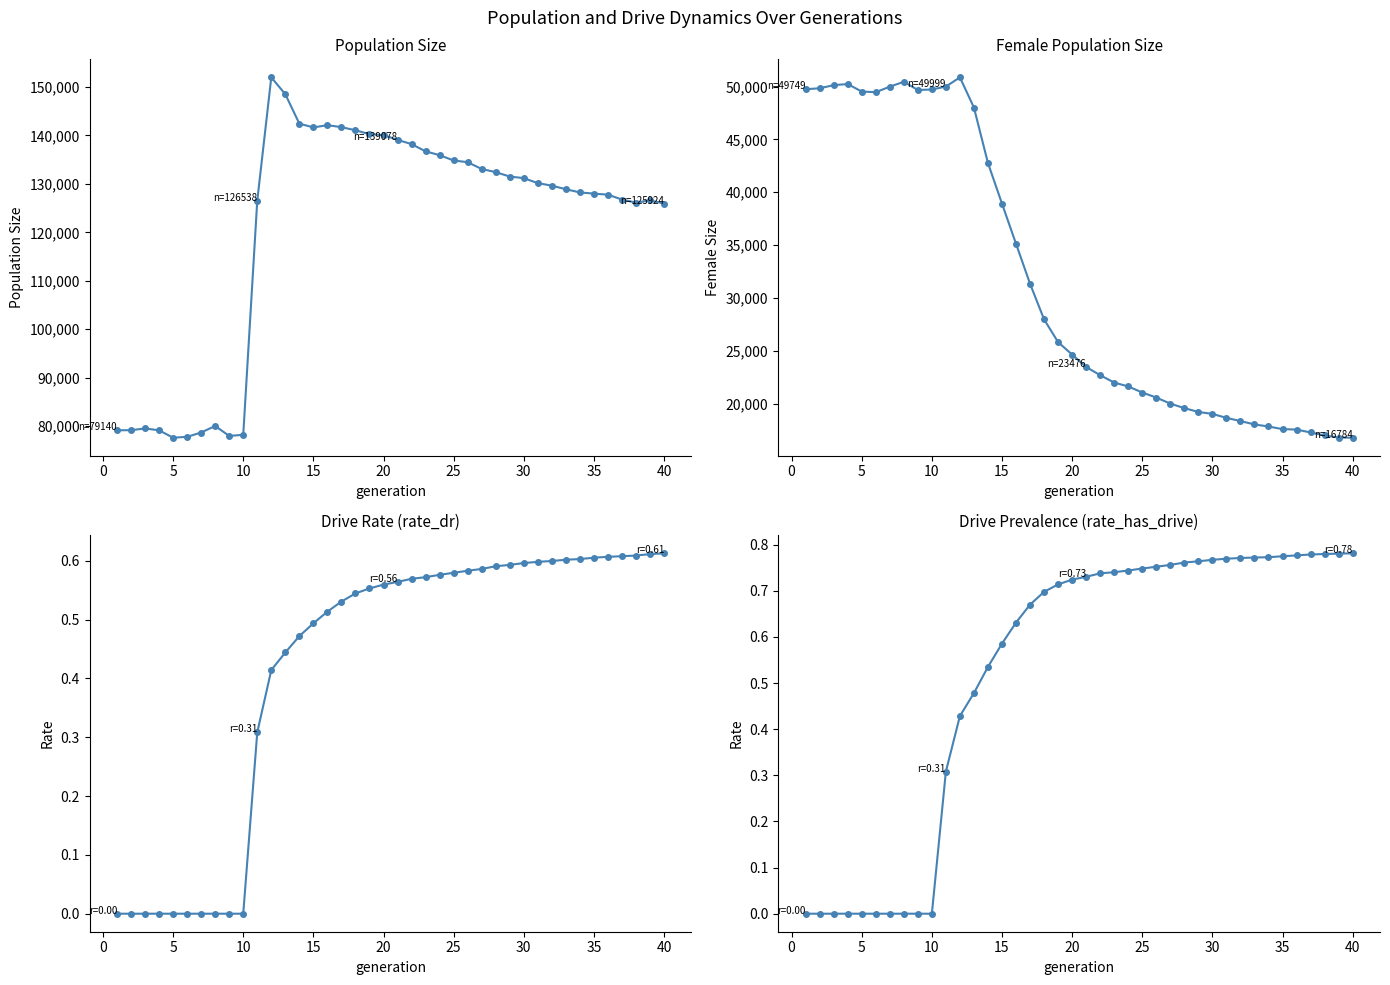

Is it true that rate_has_drive equals 0.5 at 10?

False